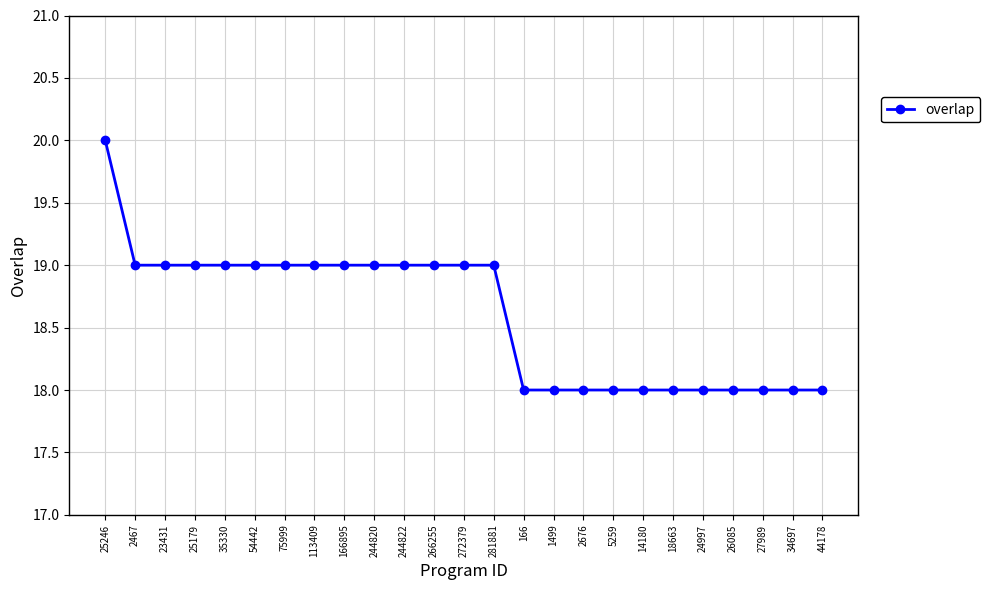

What is the difference between the maximum and minimum values?

2